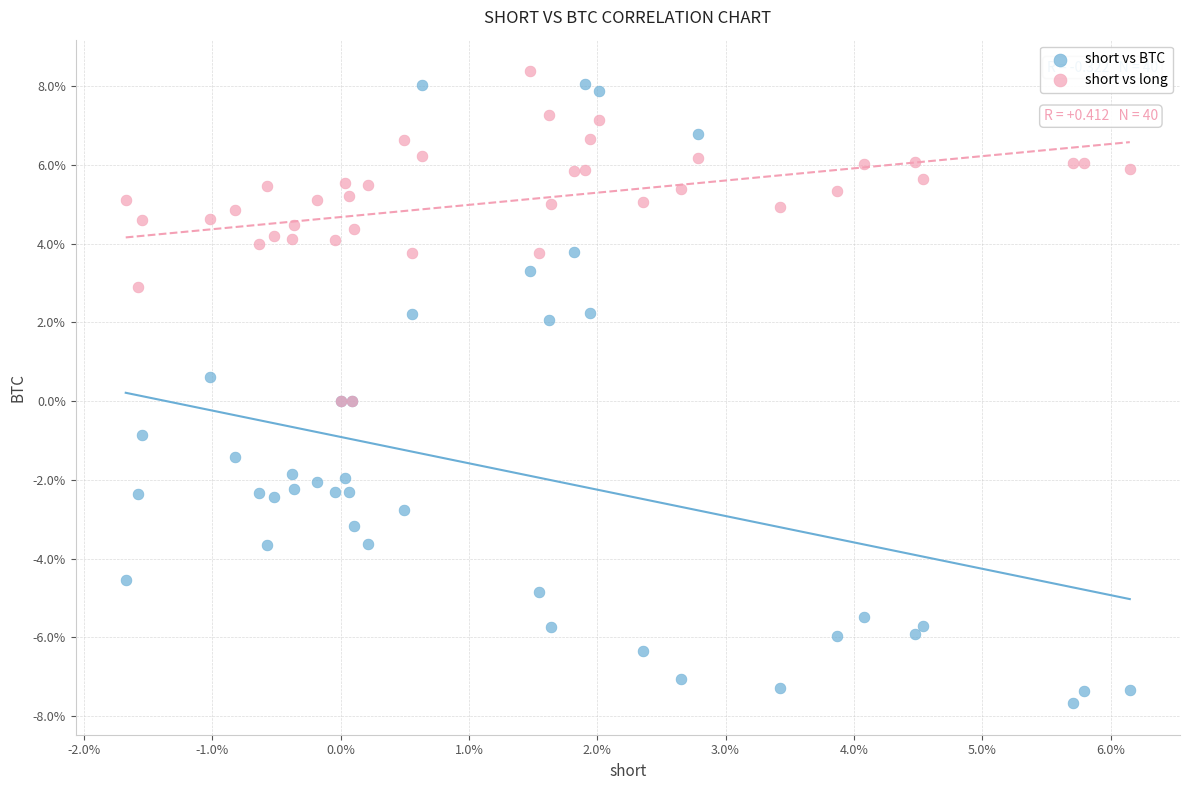

What are all the series names shown in the legend?

short vs BTC, short vs long